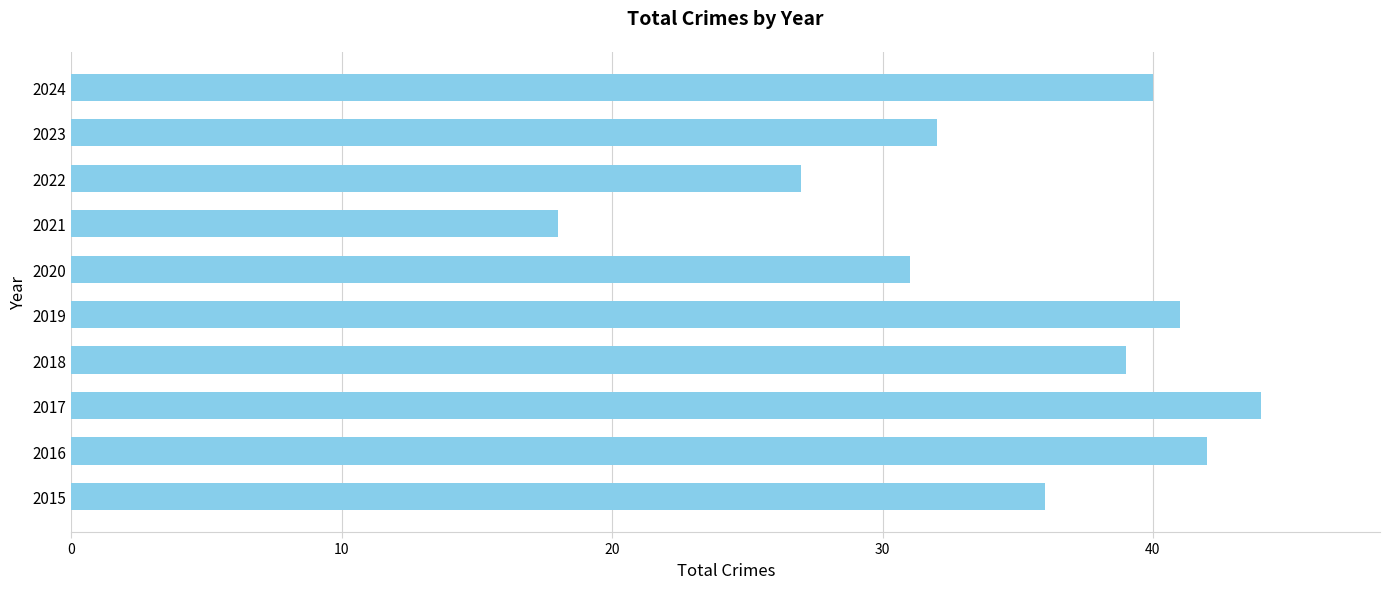

Read the value at 2018.

39